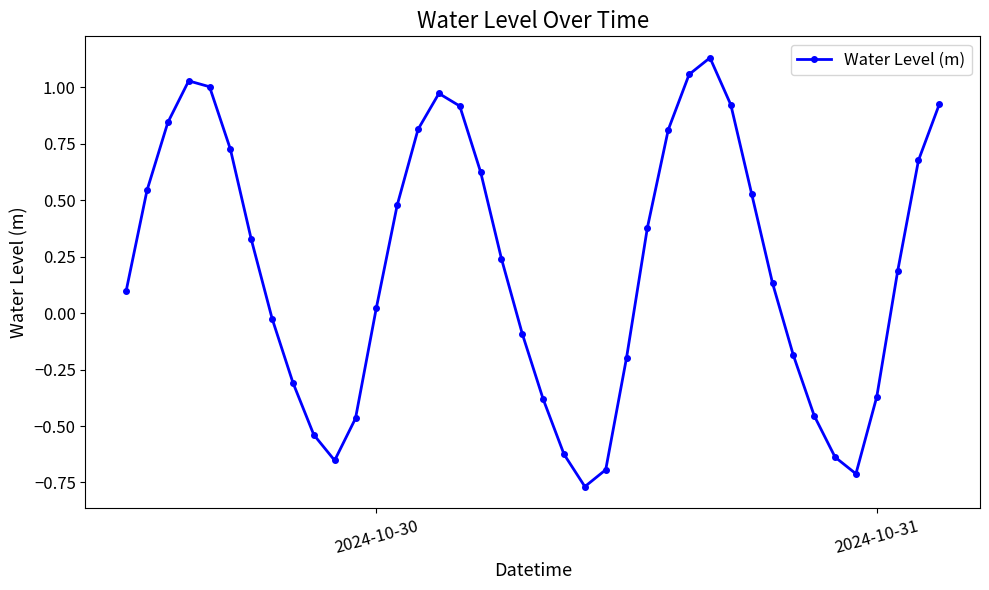

How many interior local valleys (lower than both neighbors) does the data have?

3